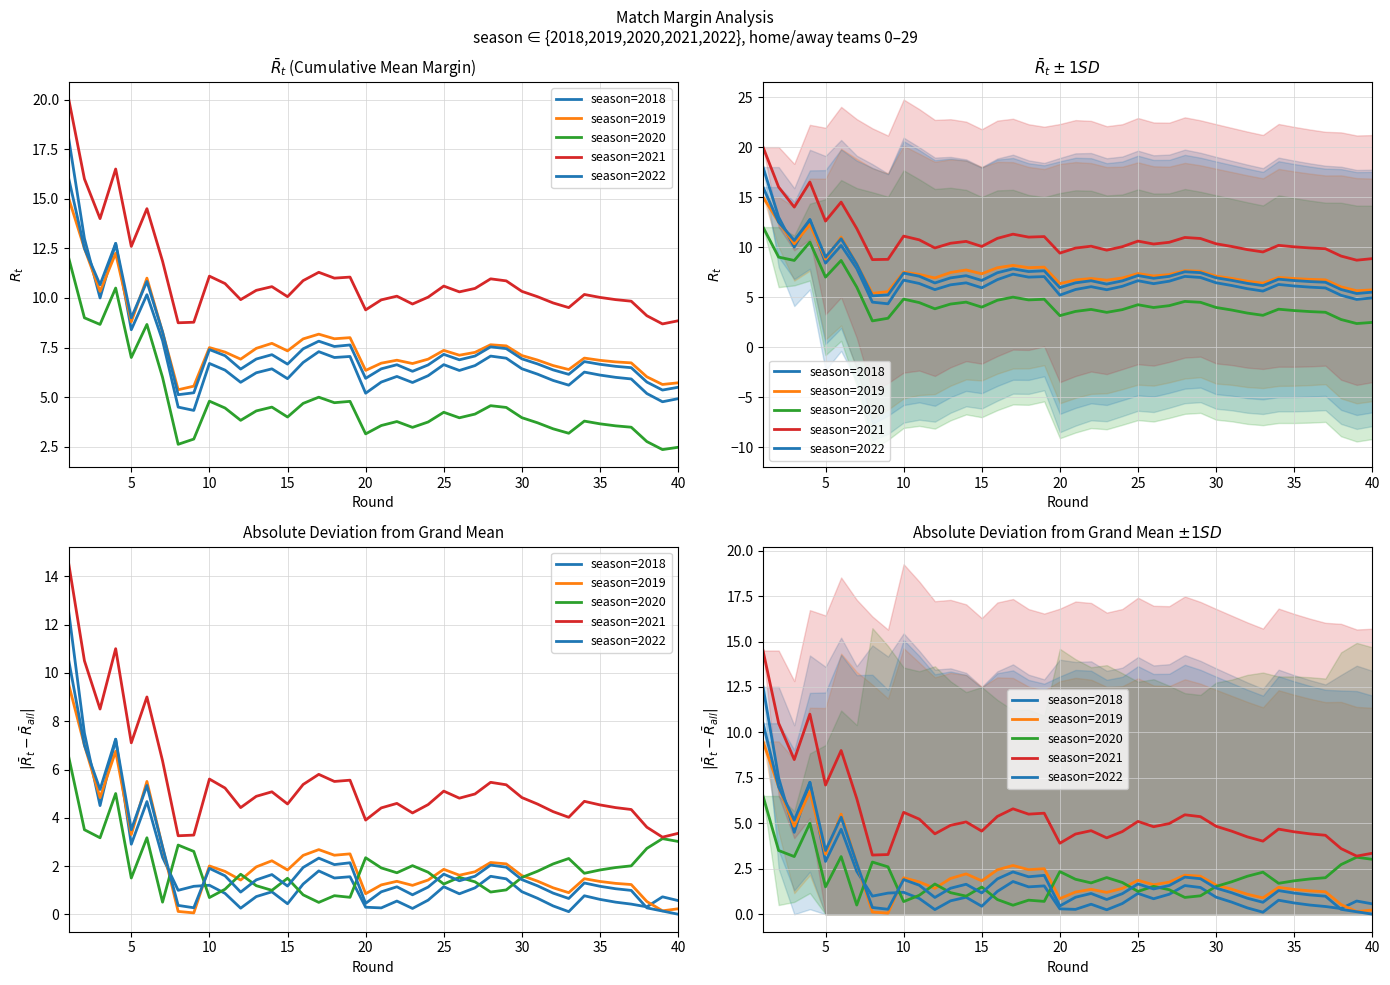

In season=2021, how many points are lower than both neighbors (excluding endpoints)?

11